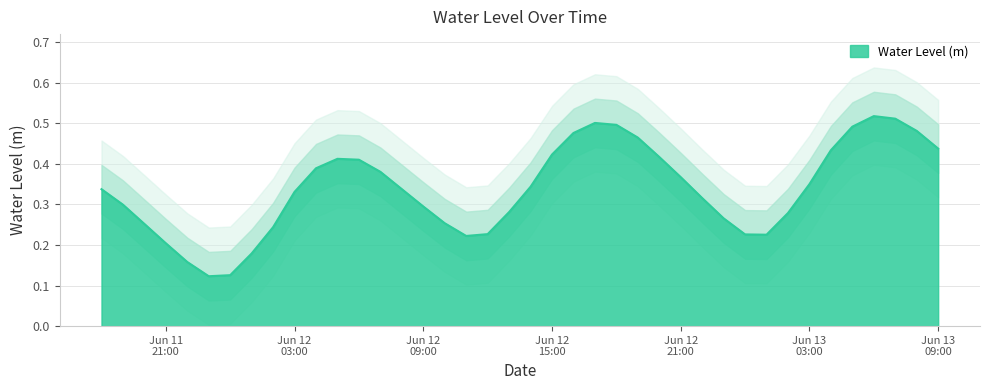

At which label is the value closest to 0?

2023-06-11 23:00:00